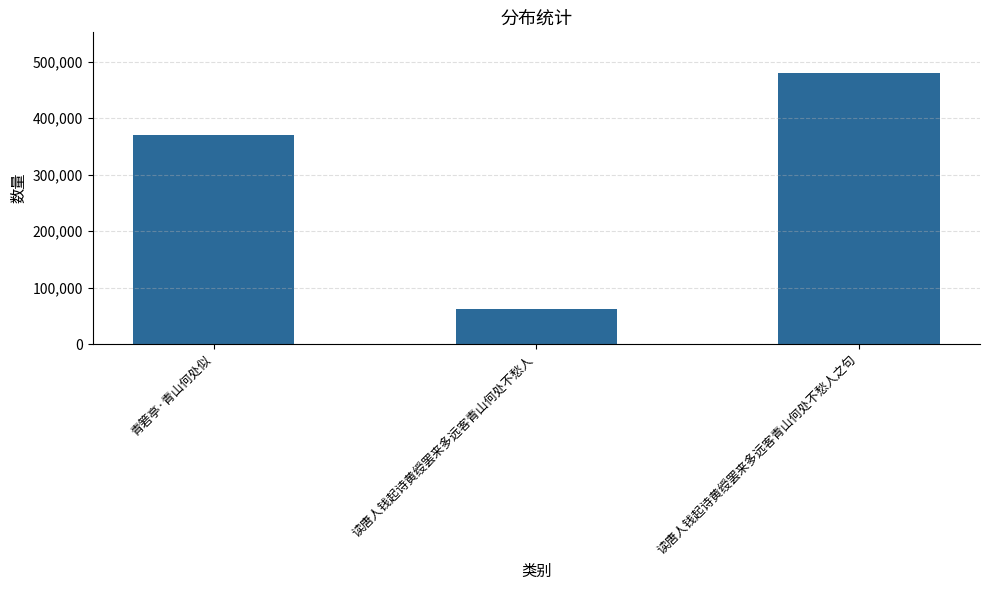

How many categories are shown in the chart?

3